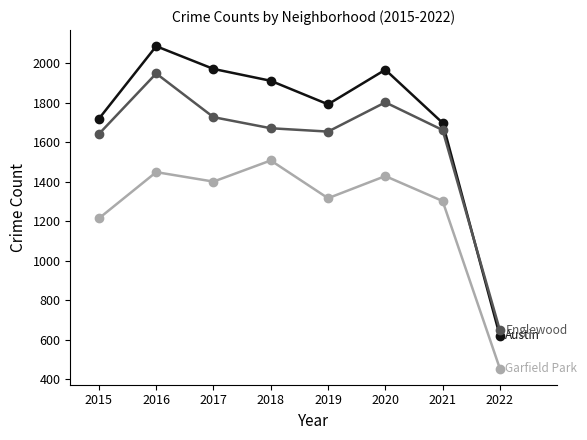

What is the minimum value shown in the chart?

455